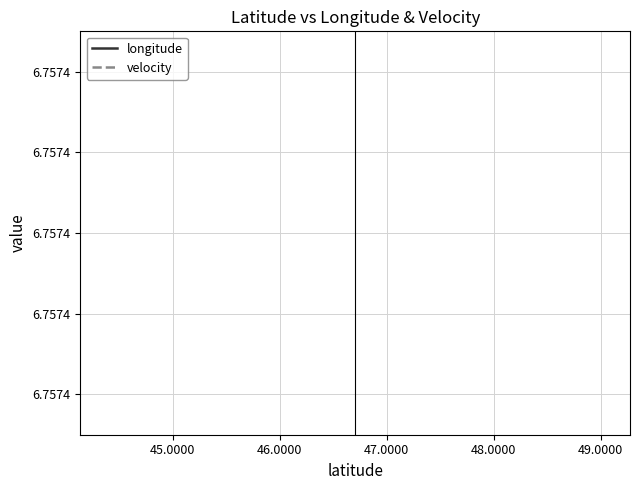

Is this an area chart (filled region under the line)?

No